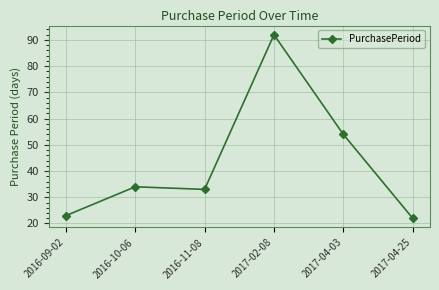

Does the chart have visible grid lines?

Yes